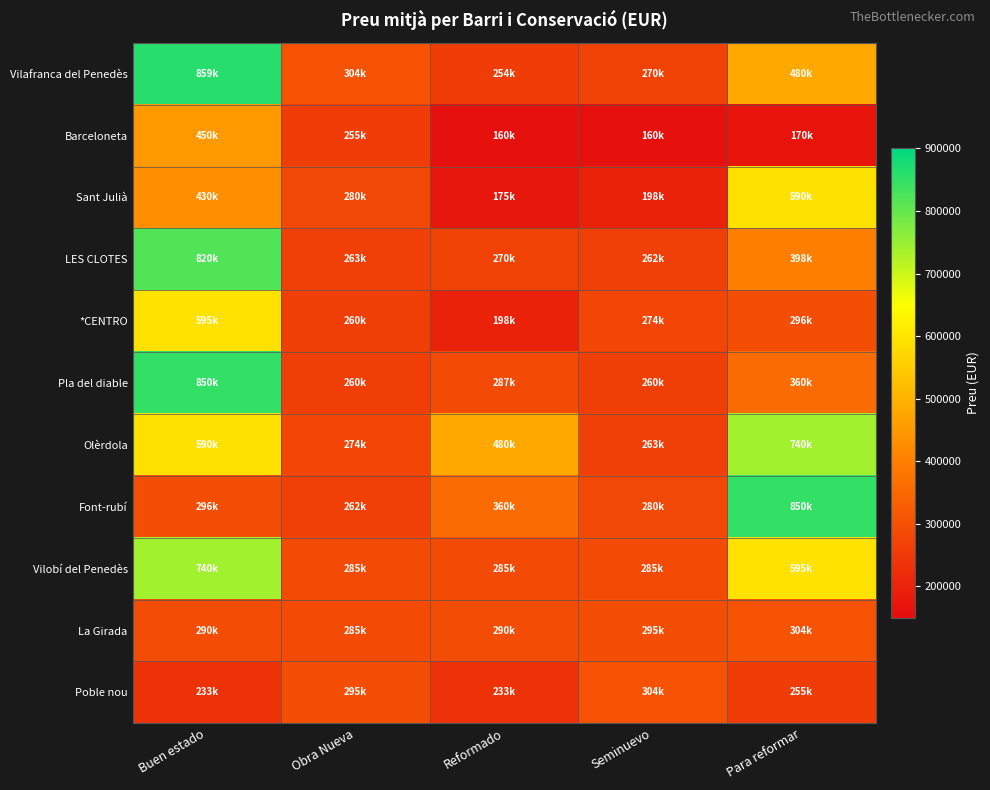

Which series has the largest total across all categories?

Olèrdola